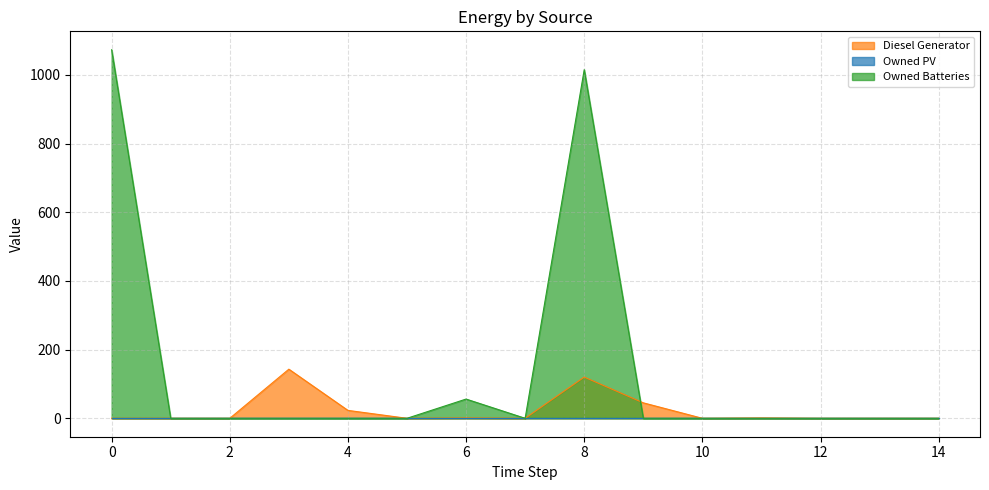

What is the difference between the maximum and minimum values in the Owned Batteries series?

1073